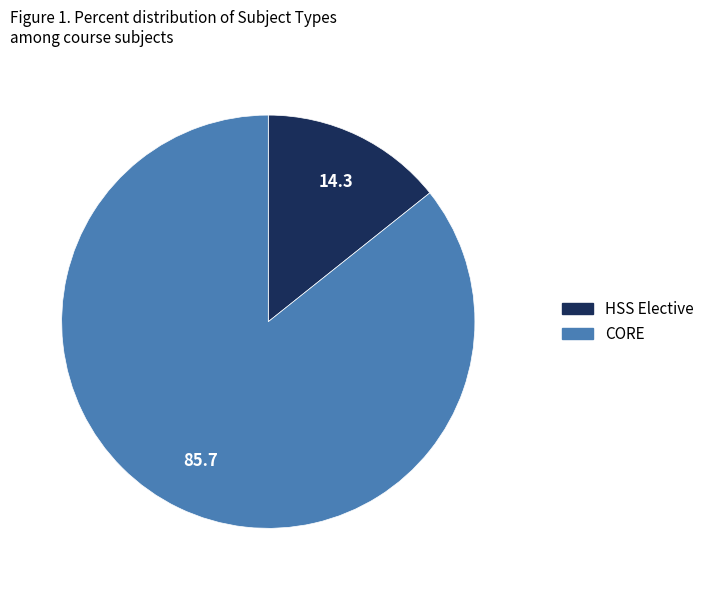

True or false: CORE accounts for 71% of the total.

False